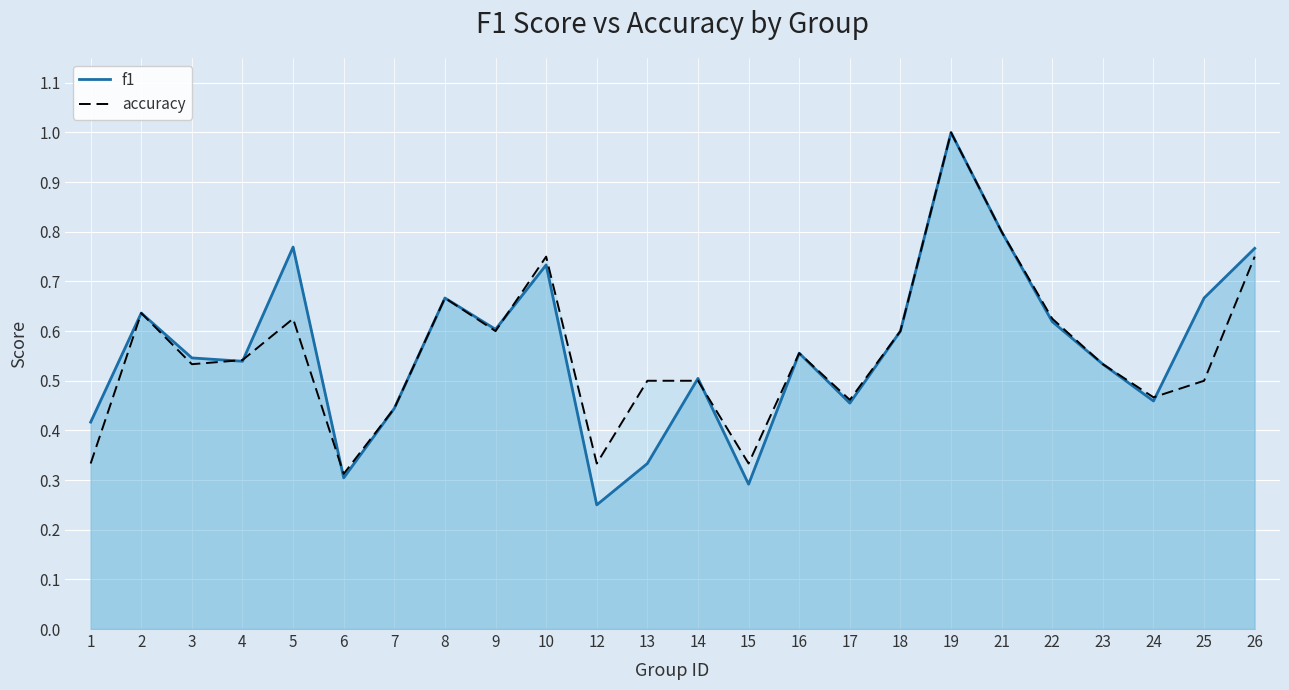

Count the f1 values in the range 0 to 1.

24